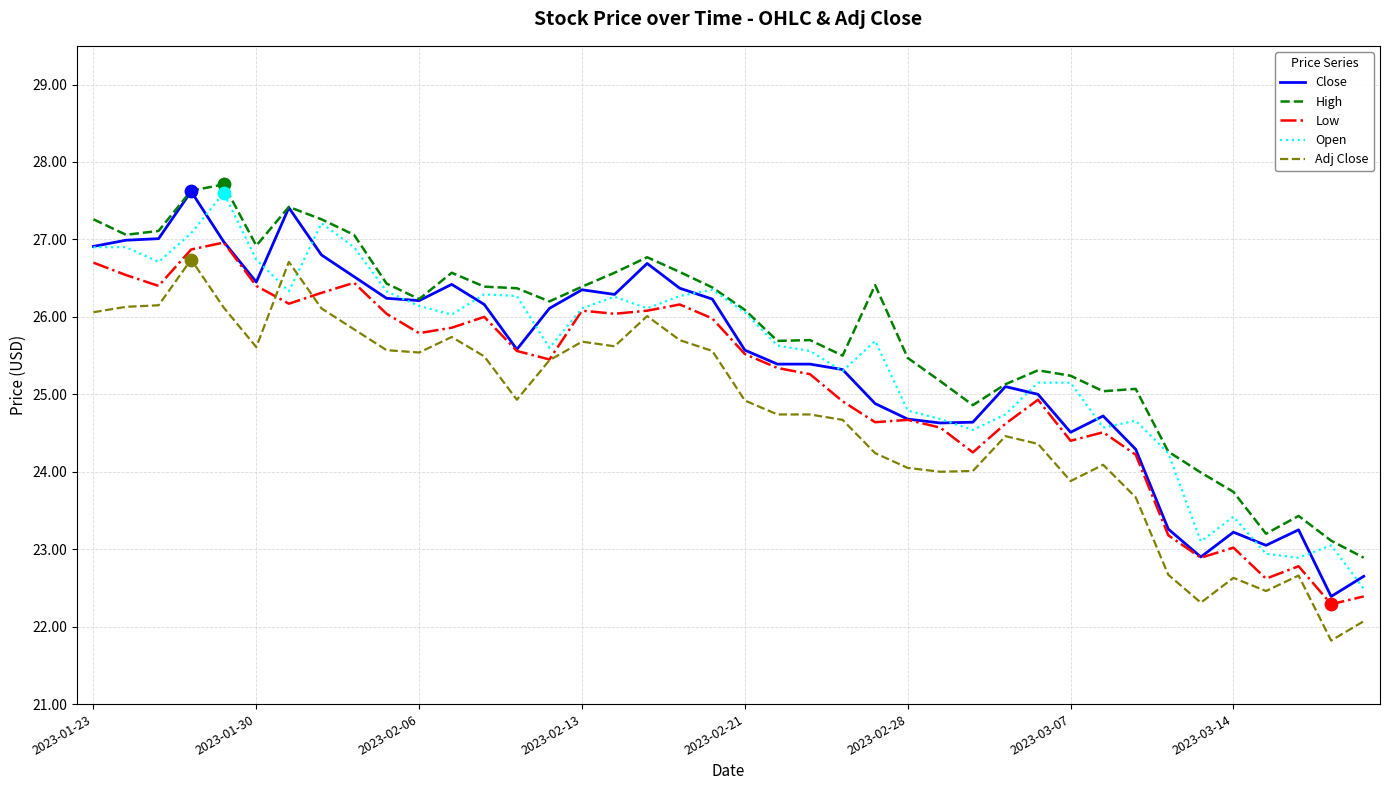

What is the greatest value displayed?

27.7